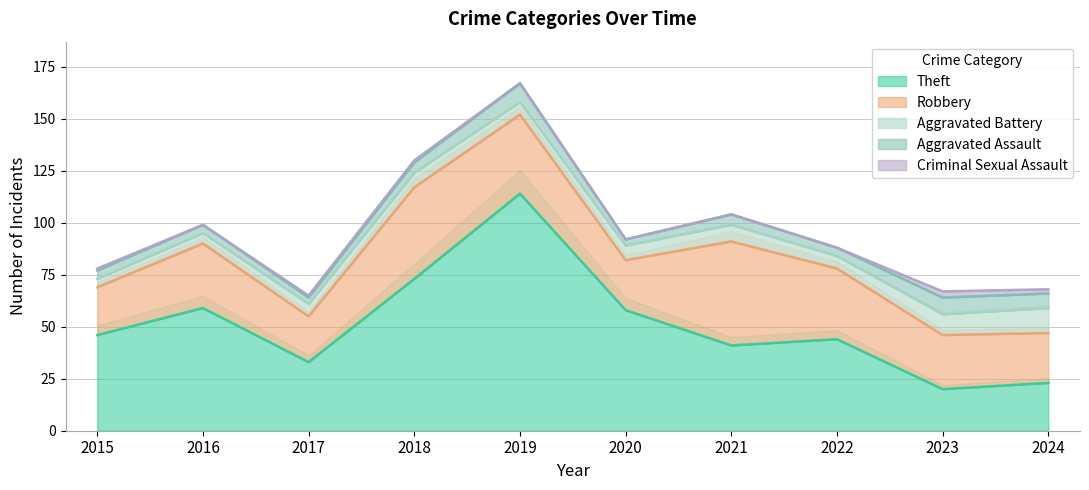

Reading right to left, extract all data points from this chart.

Theft: 2024=23	2023=20	2022=44	2021=41	2020=58	2019=114	2018=73	2017=33	2016=59	2015=46
Robbery: 2024=24	2023=26	2022=34	2021=50	2020=24	2019=38	2018=44	2017=22	2016=31	2015=23
Aggravated Battery: 2024=12	2023=10	2022=6	2021=8	2020=7	2019=6	2018=7	2017=6	2016=5	2015=4
Aggravated Assault: 2024=7	2023=8	2022=4	2021=5	2020=3	2019=9	2018=5	2017=3	2016=4	2015=4
Criminal Sexual Assault: 2024=2	2023=3	2022=0	2021=0	2020=0	2019=0	2018=1	2017=1	2016=0	2015=1